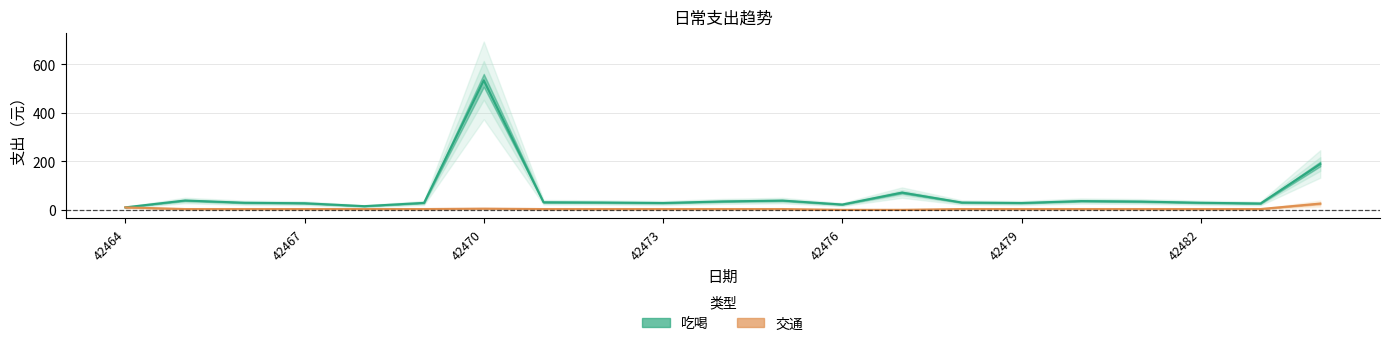

How many lines are shown in the chart?

2